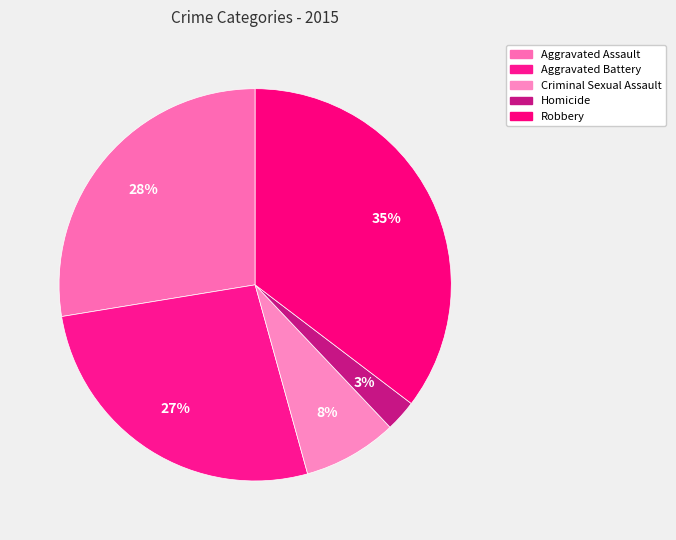

Is there any slice that represents more than half of the pie?

No